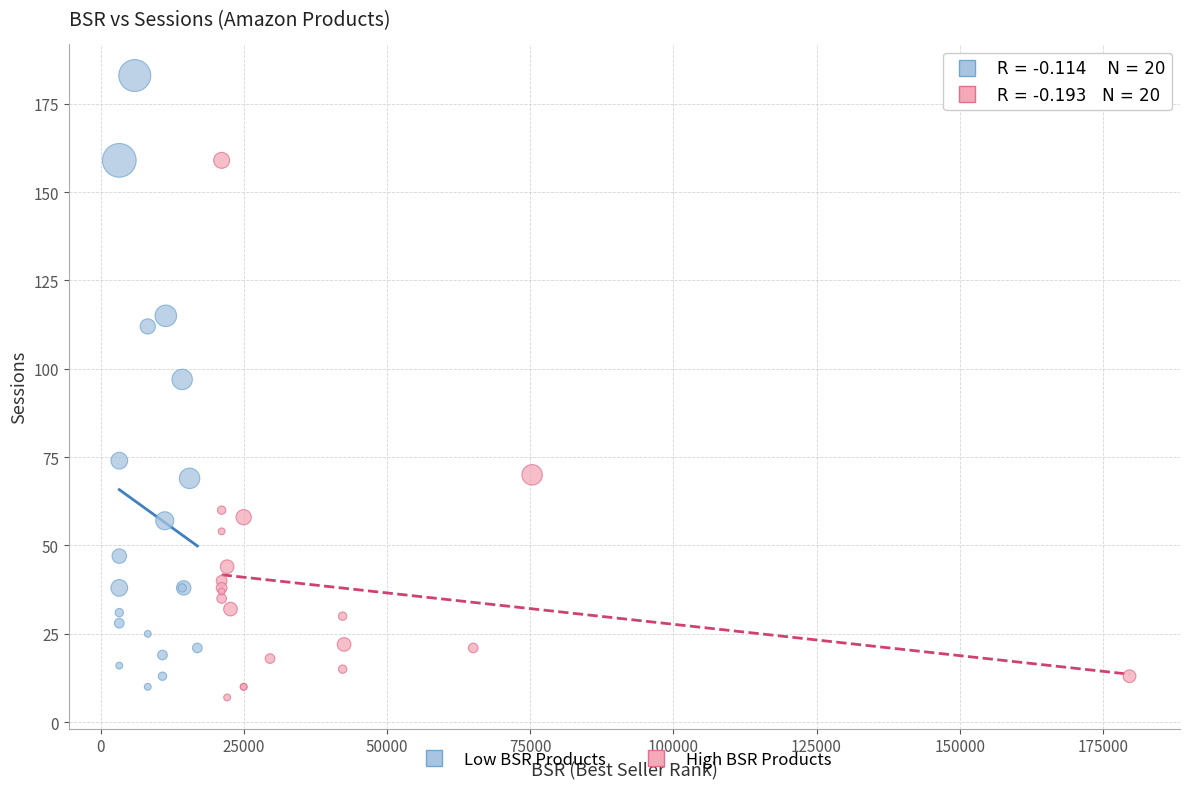

Which series contains the highest Y value?

Low BSR Products